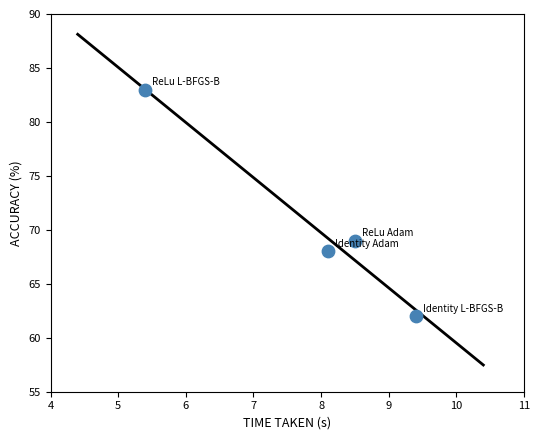

What is the range of Y values (max minus min)?

21